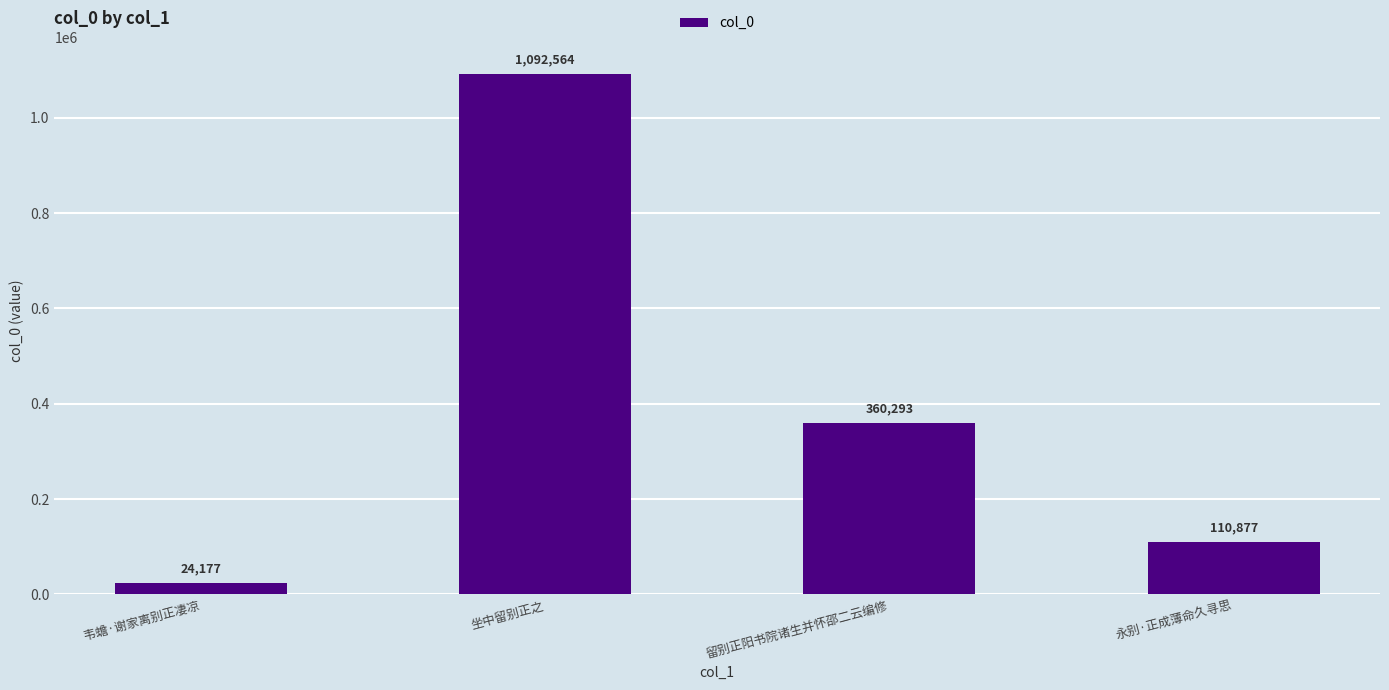

Rank the categories by value from highest to lowest.

坐中留别正之, 留别正阳书院诸生并怀邵二云编修, 永别·正成薄命久寻思, 韦蟾·谢家离别正凄凉